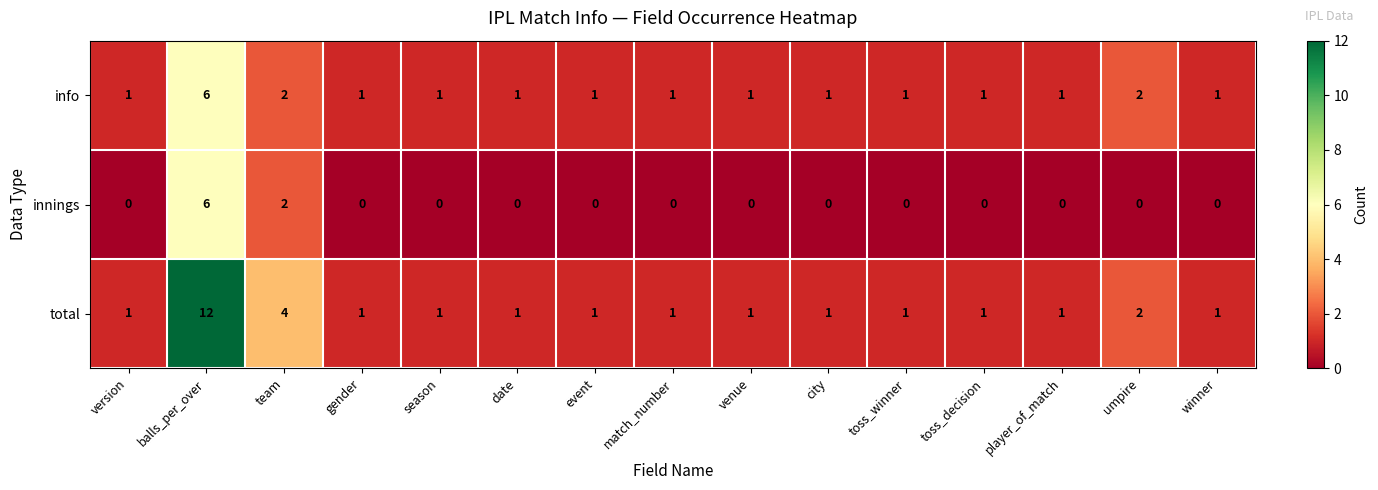

Which series has the largest total across all categories?

total